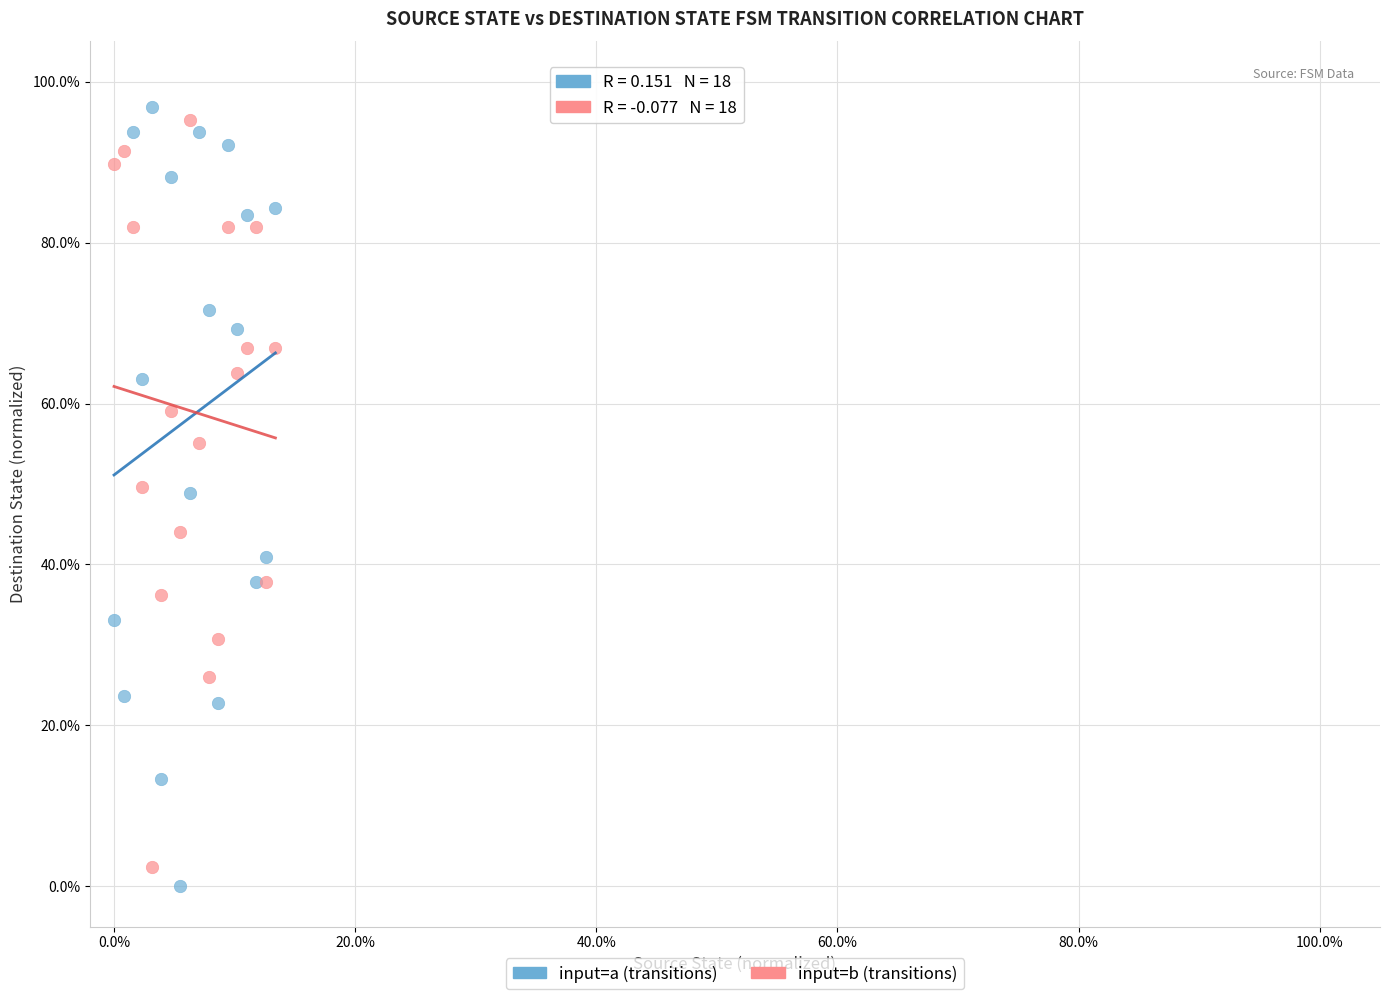

What are all the series names shown in the legend?

input=a (transitions), input=b (transitions)